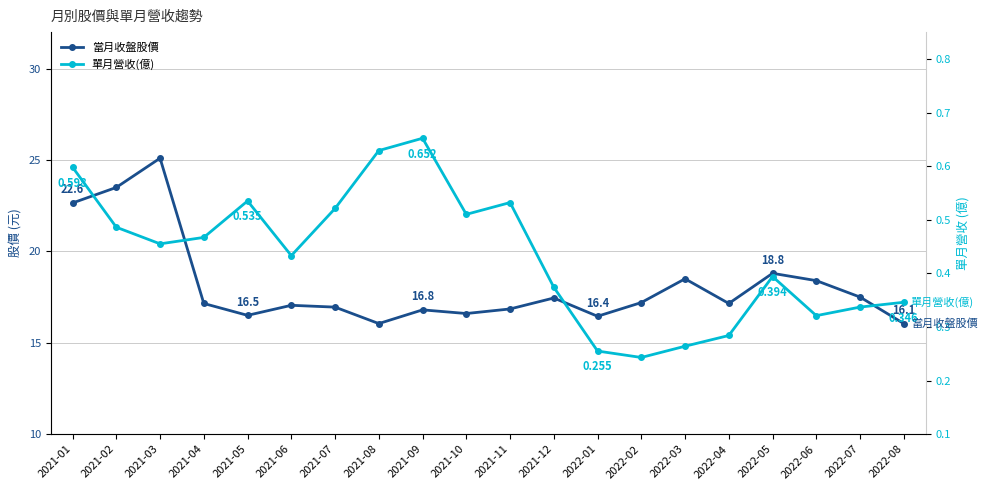

Reading left to right, transcribe all the data shown in this chart.

當月收盤股價: 22.6	23.5	25.1	17.1	16.5	17.1	16.9	16.1	16.8	16.6	16.9	17.4	16.4	17.2	18.5	17.1	18.8	18.4	17.5	16.1
單月營收(億): 0.6	0.5	0.5	0.5	0.5	0.4	0.5	0.6	0.7	0.5	0.5	0.4	0.3	0.2	0.3	0.3	0.4	0.3	0.3	0.3